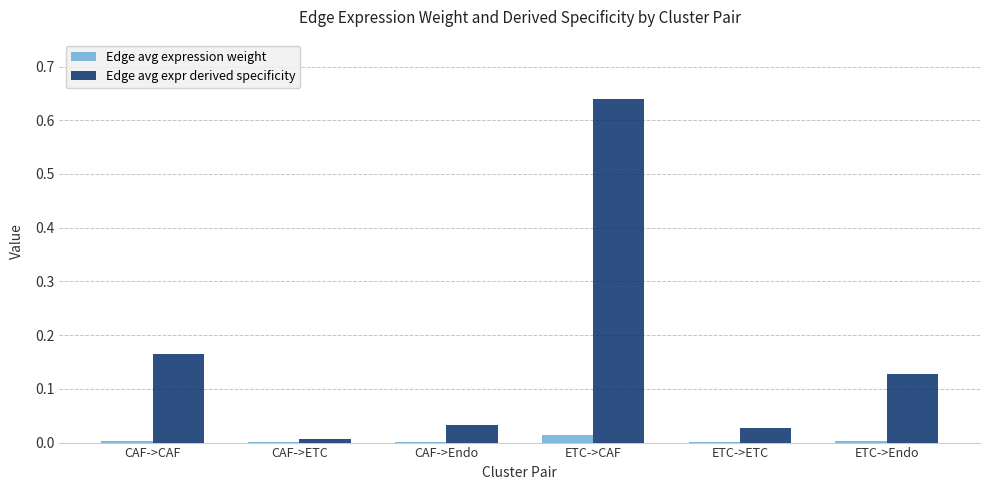

What are all the series names shown in the legend?

Edge avg expression weight, Edge avg expr derived specificity